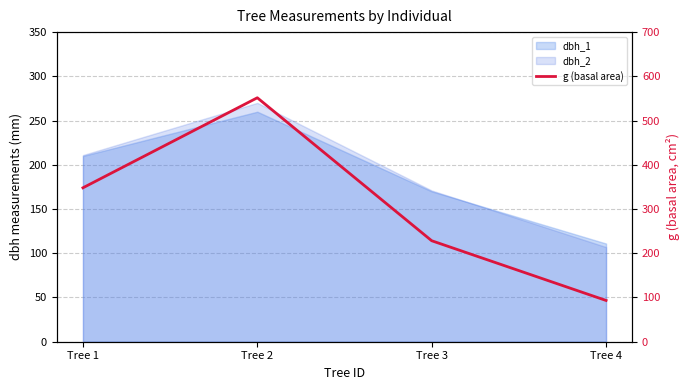

How many values are below 348?

2